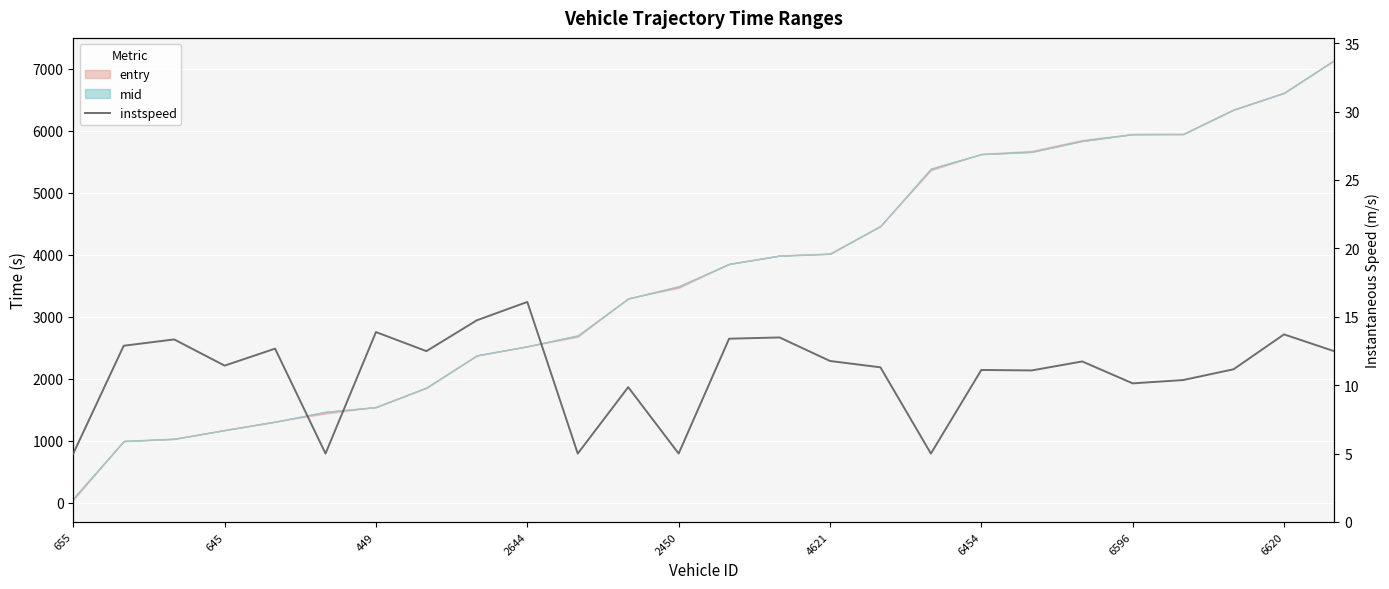

What is the value of the 3rd point from the left?

13.3